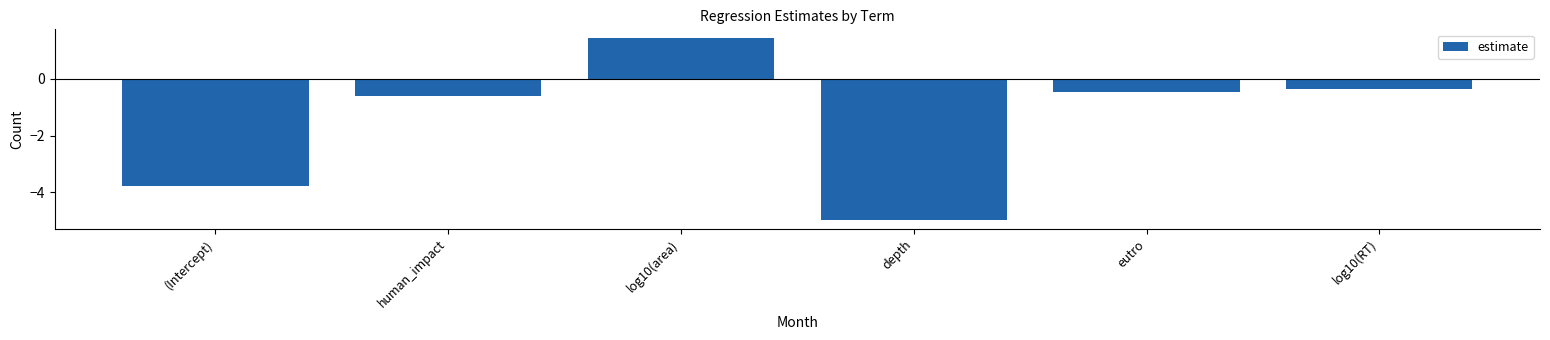

What is the average value?

-1.5